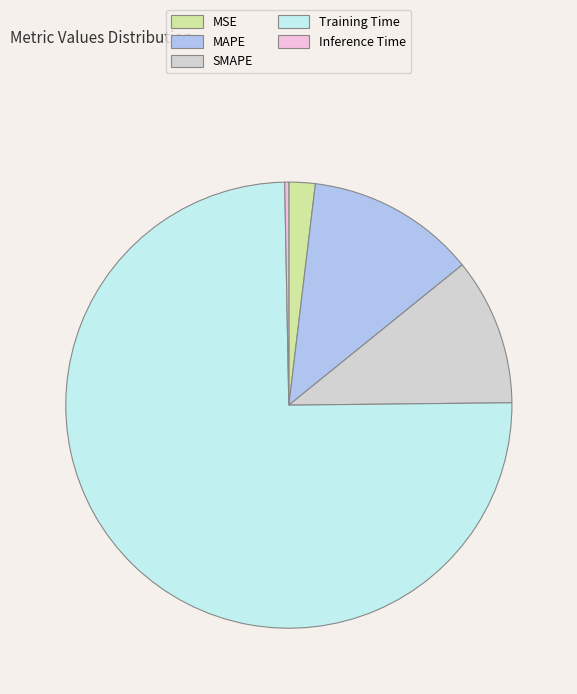

Which has a higher value, MAPE or SMAPE?

MAPE